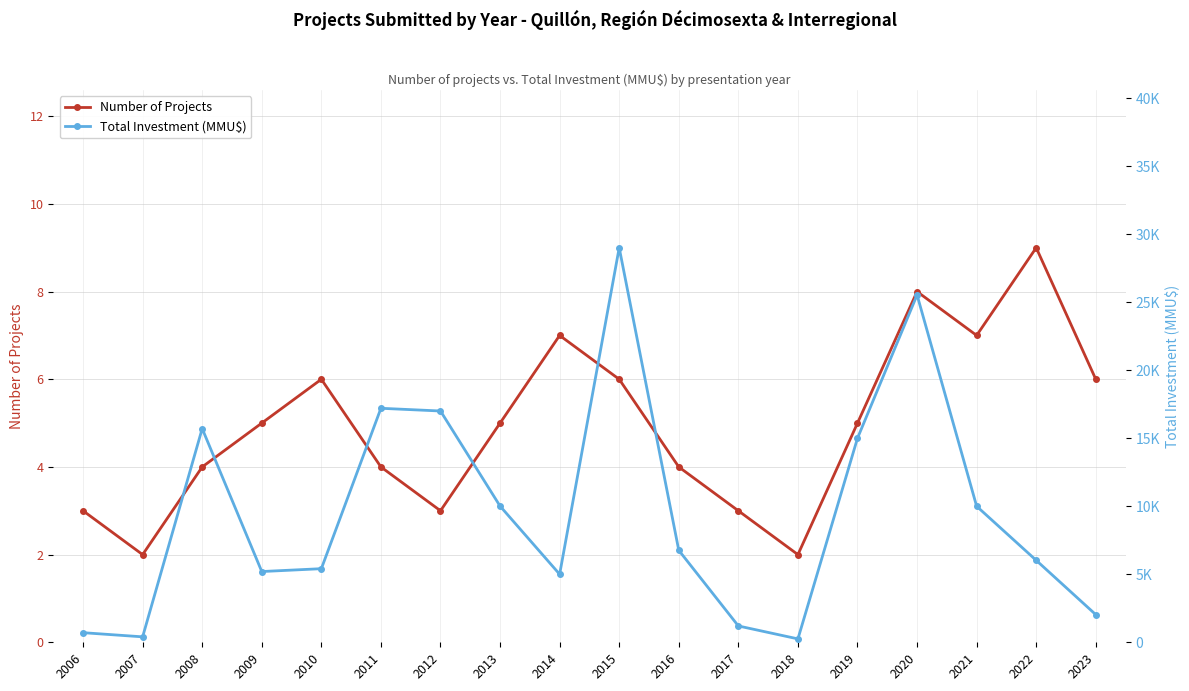

How many Number of Projects values are between 3 and 6?

12